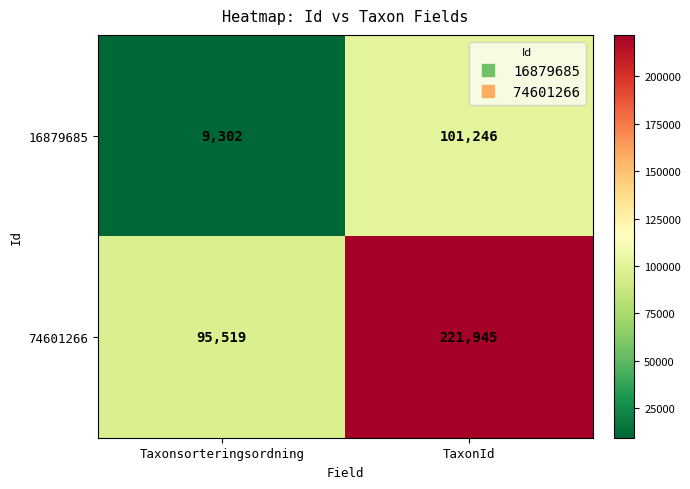

List the series in order of their peak value, highest first.

74601266, 16879685